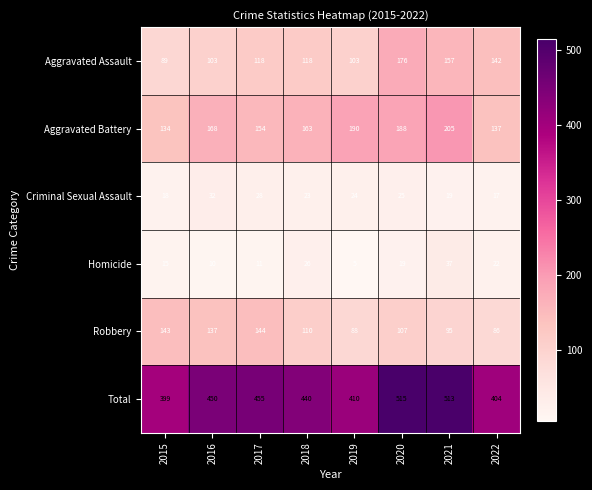

Read the Homicide value at 2018, to the nearest 5.

25